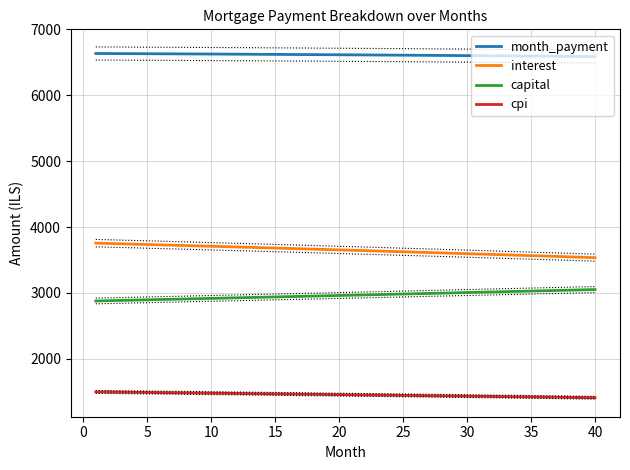

How many distinct data groups are displayed?

4